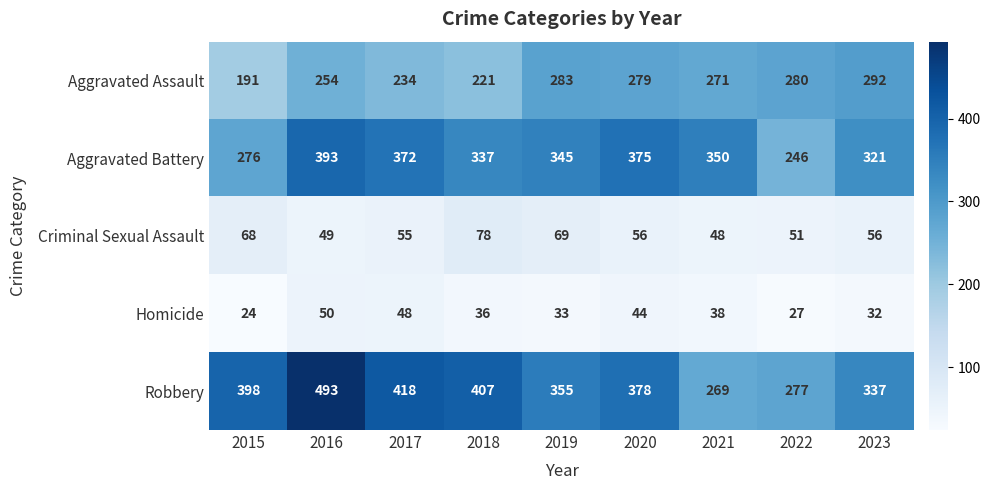

Which series has the largest total across all categories?

Robbery